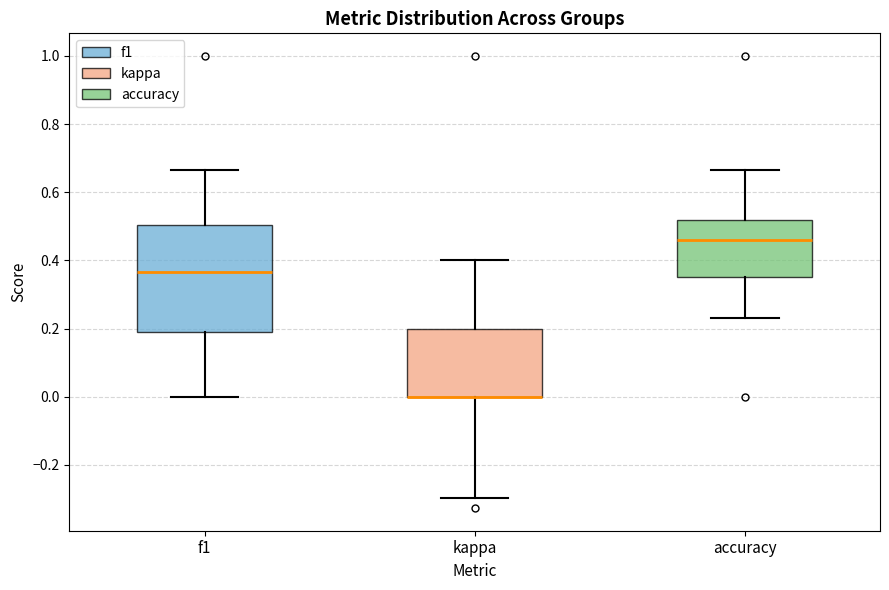

Reading left to right, read every box against the y-axis: the position of its median line, the range the box covers, and the ends of its whiskers. The values are not printed on the chart, so give them approximately, as read against the axis.

f1: median 0.36, box 0.18 to 0.50, whiskers 0.00 to 0.66
kappa: median 0.00 (drawn on the box's lower edge), box 0.00 to 0.20, whiskers -0.30 to 0.40
accuracy: median 0.46, box 0.36 to 0.52, whiskers 0.24 to 0.66